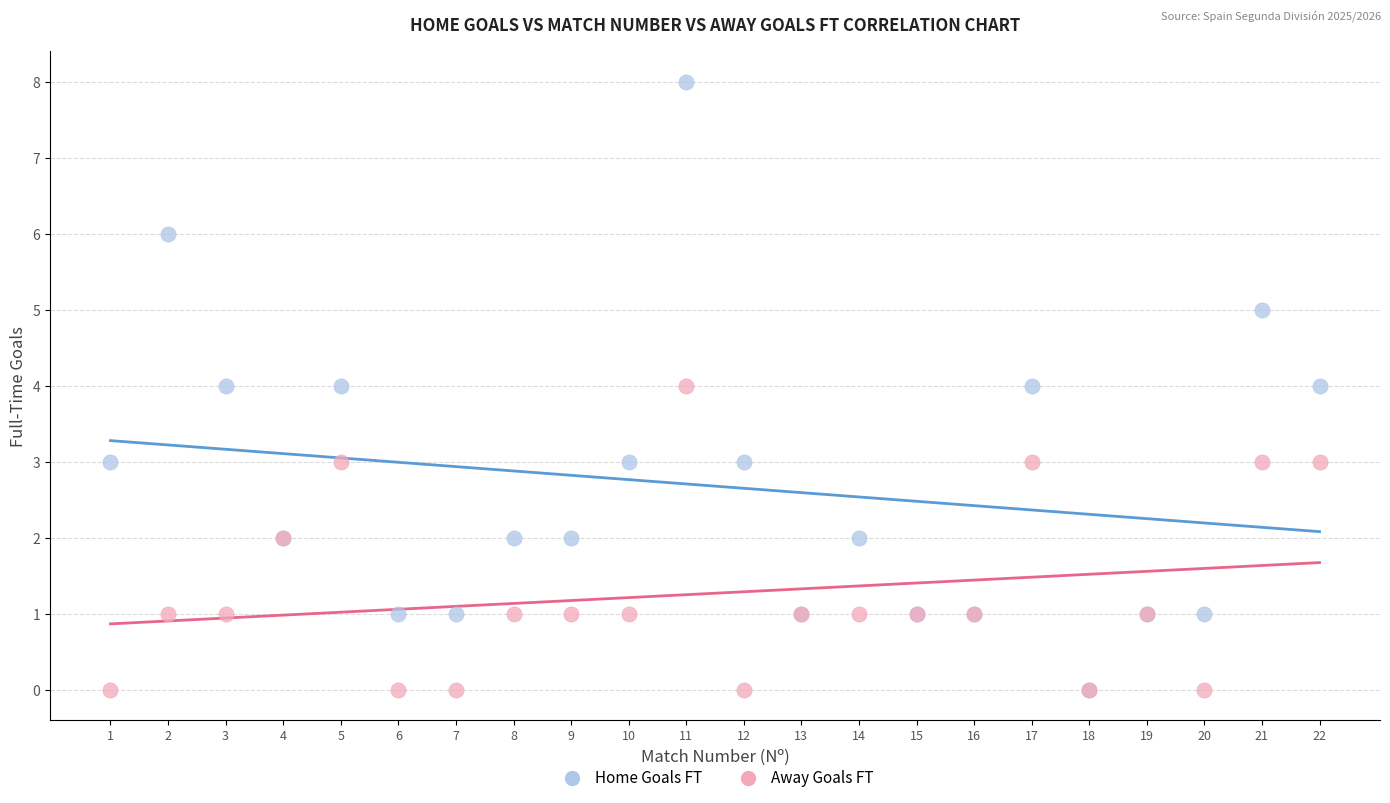

Which series contains the highest Y value?

Home Goals FT